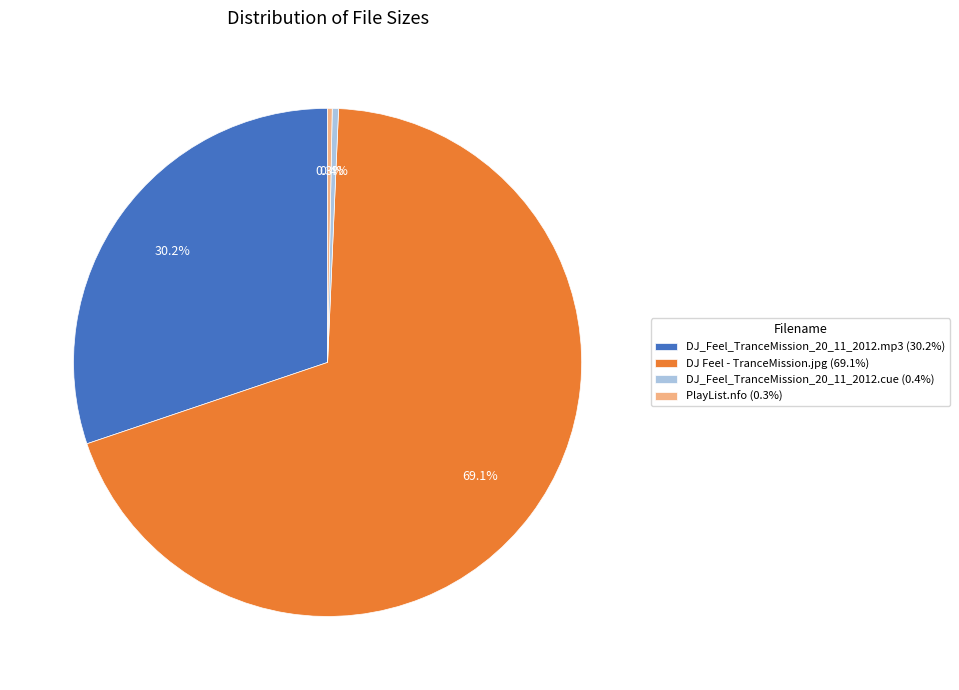

Does DJ Feel - TranceMission.jpg represent more than half of the total?

Yes